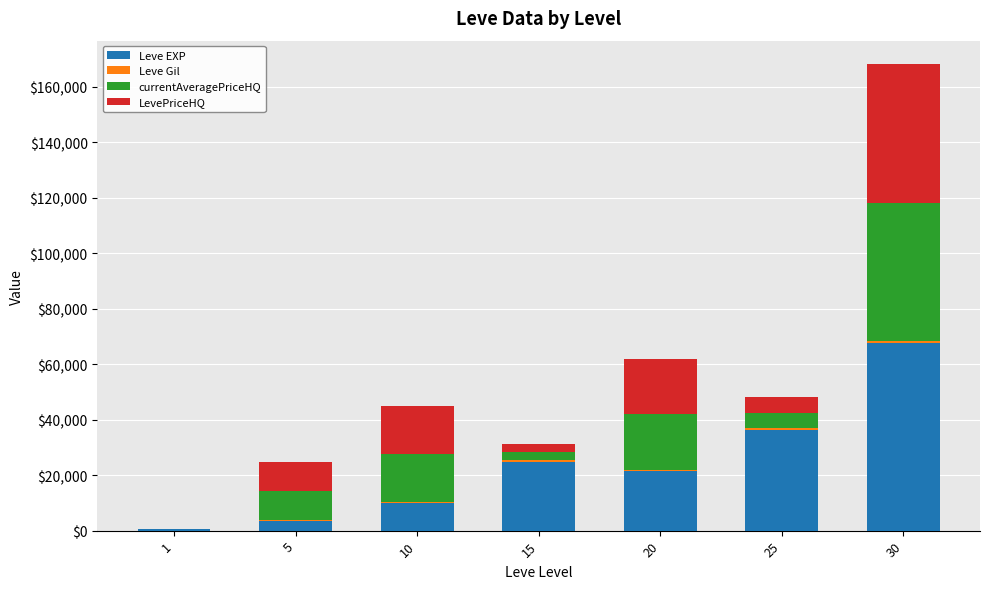

At which category is the sum across all series the highest?

30